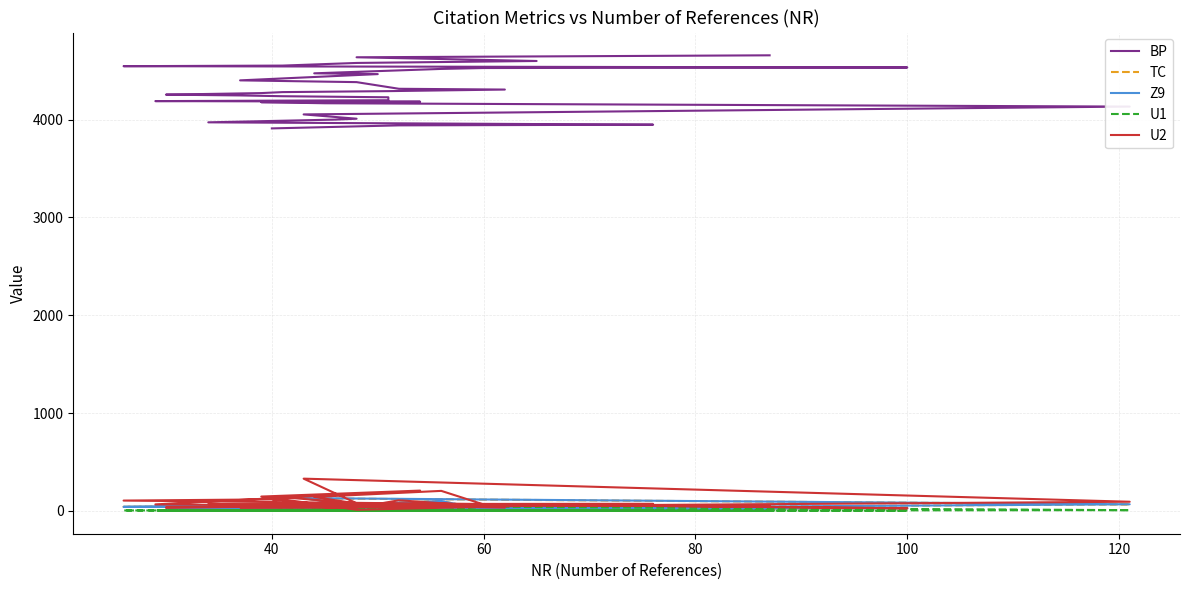

True or false: TC and BP cross at least once.

False